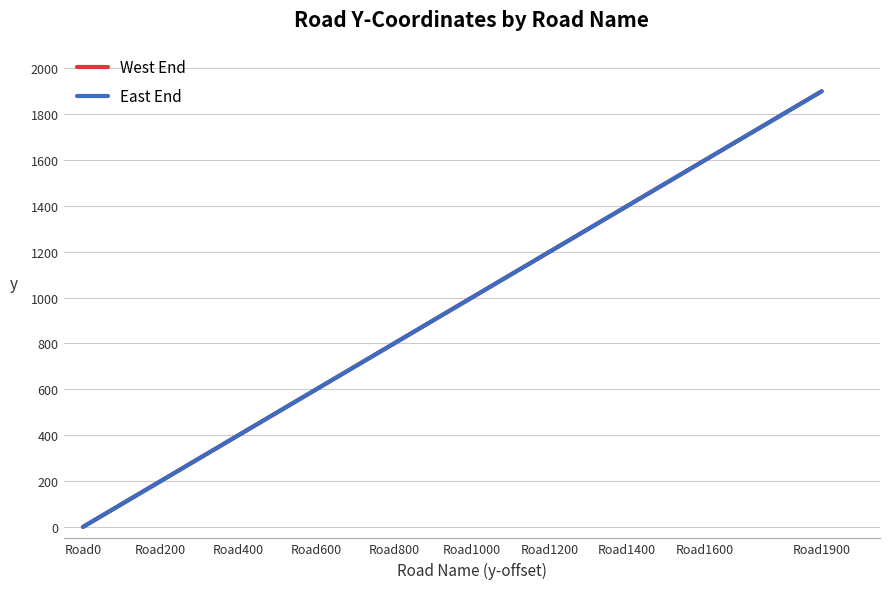

What is the difference between the maximum and second lowest values in the East End series?

1800